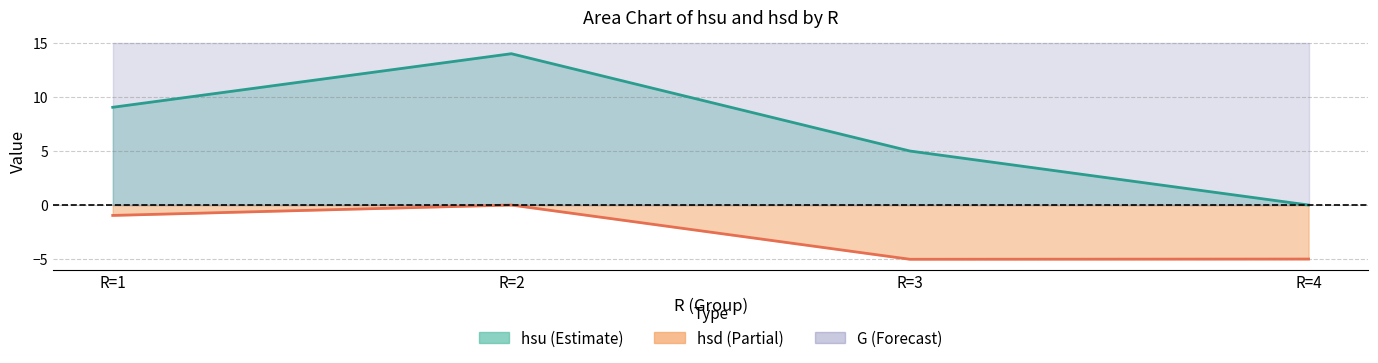

At which category does hsu (line) reach its first local peak?

R=2